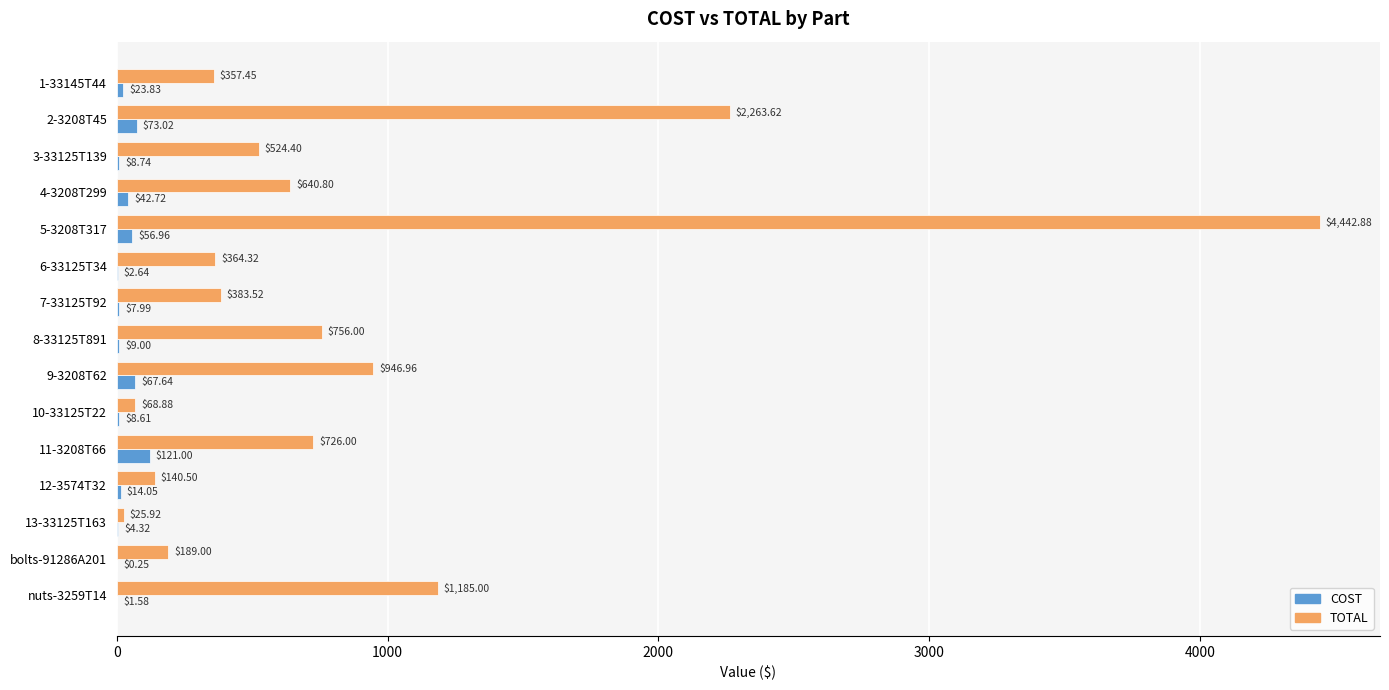

What is the sum of all COST values?

442.4